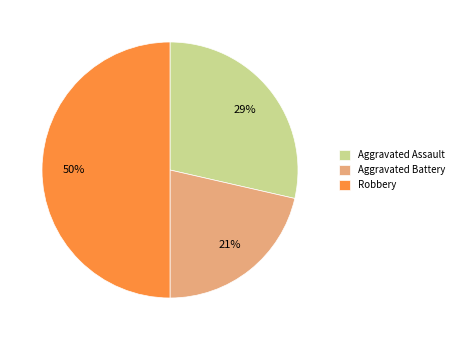

Is Aggravated Battery the majority of the pie?

No